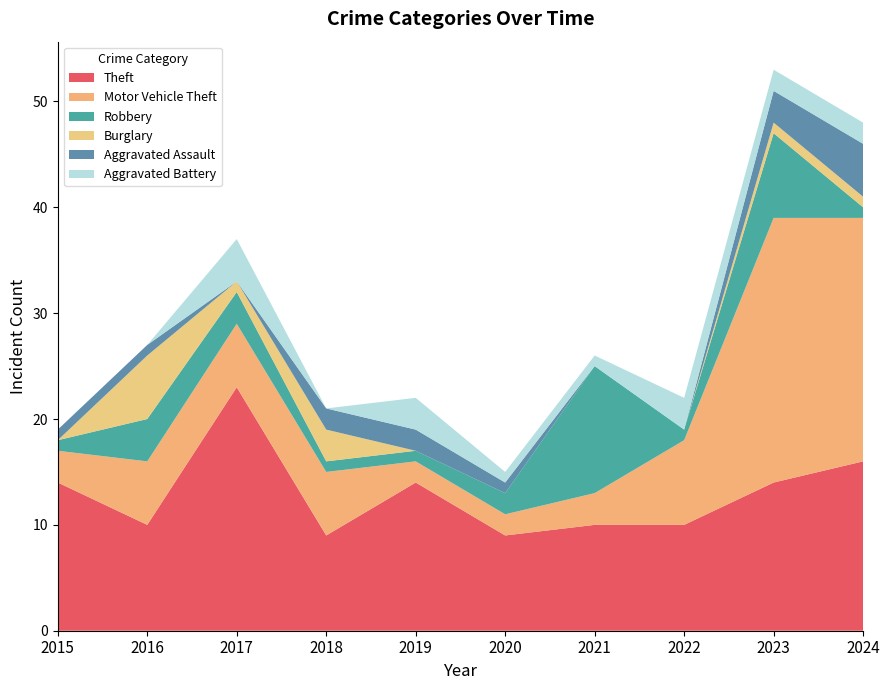

Reading left to right, extract all data points from this chart.

Theft: 2015=14	2016=10	2017=23	2018=9	2019=14	2020=9	2021=10	2022=10	2023=14	2024=16
Motor Vehicle Theft: 2015=3	2016=6	2017=6	2018=6	2019=2	2020=2	2021=3	2022=8	2023=25	2024=23
Robbery: 2015=1	2016=4	2017=3	2018=1	2019=1	2020=2	2021=12	2022=1	2023=8	2024=1
Burglary: 2015=0	2016=6	2017=1	2018=3	2019=0	2020=0	2021=0	2022=0	2023=1	2024=1
Aggravated Assault: 2015=1	2016=1	2017=0	2018=2	2019=2	2020=1	2021=0	2022=0	2023=3	2024=5
Aggravated Battery: 2015=0	2016=0	2017=4	2018=0	2019=3	2020=1	2021=1	2022=3	2023=2	2024=2